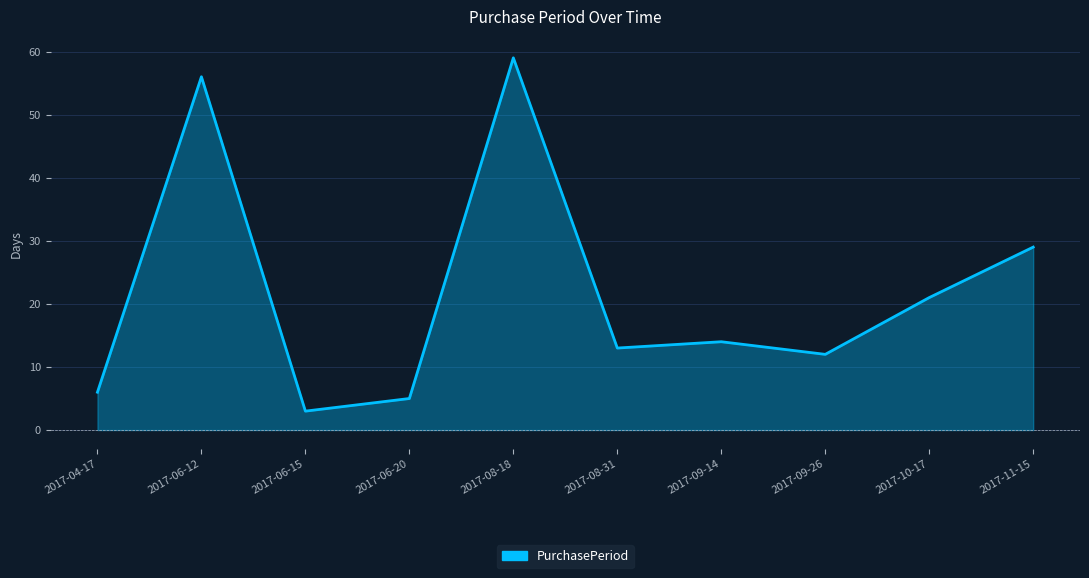

What is the maximum value shown in the chart?

59